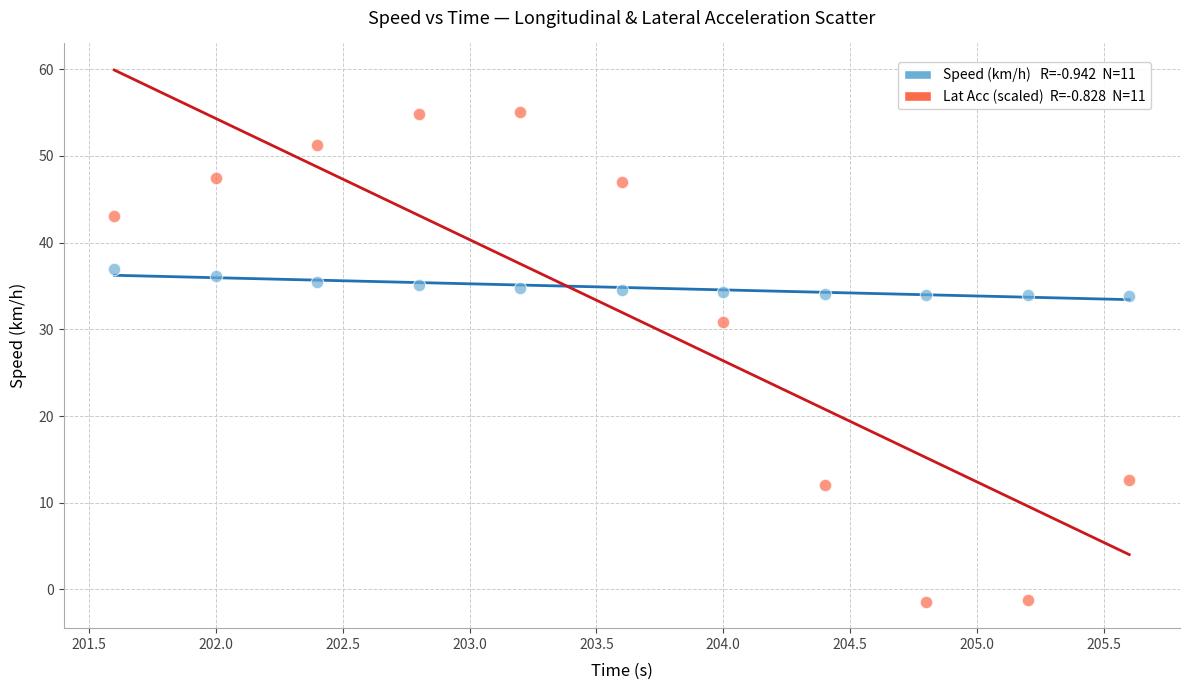

Across all data points, what is the range of Y values (max minus min)?

56.5